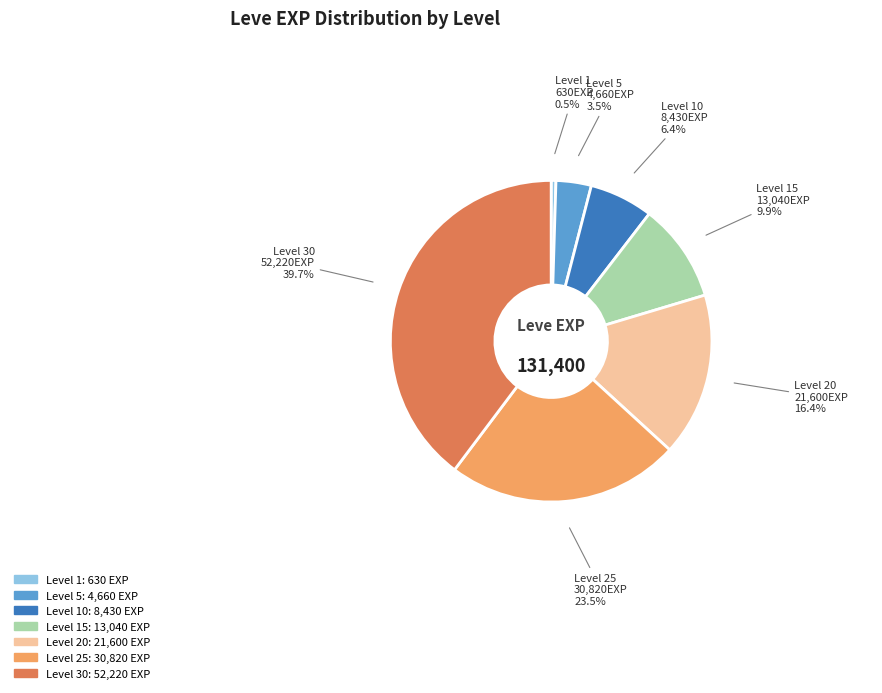

Is there any slice that represents more than half of the pie?

No